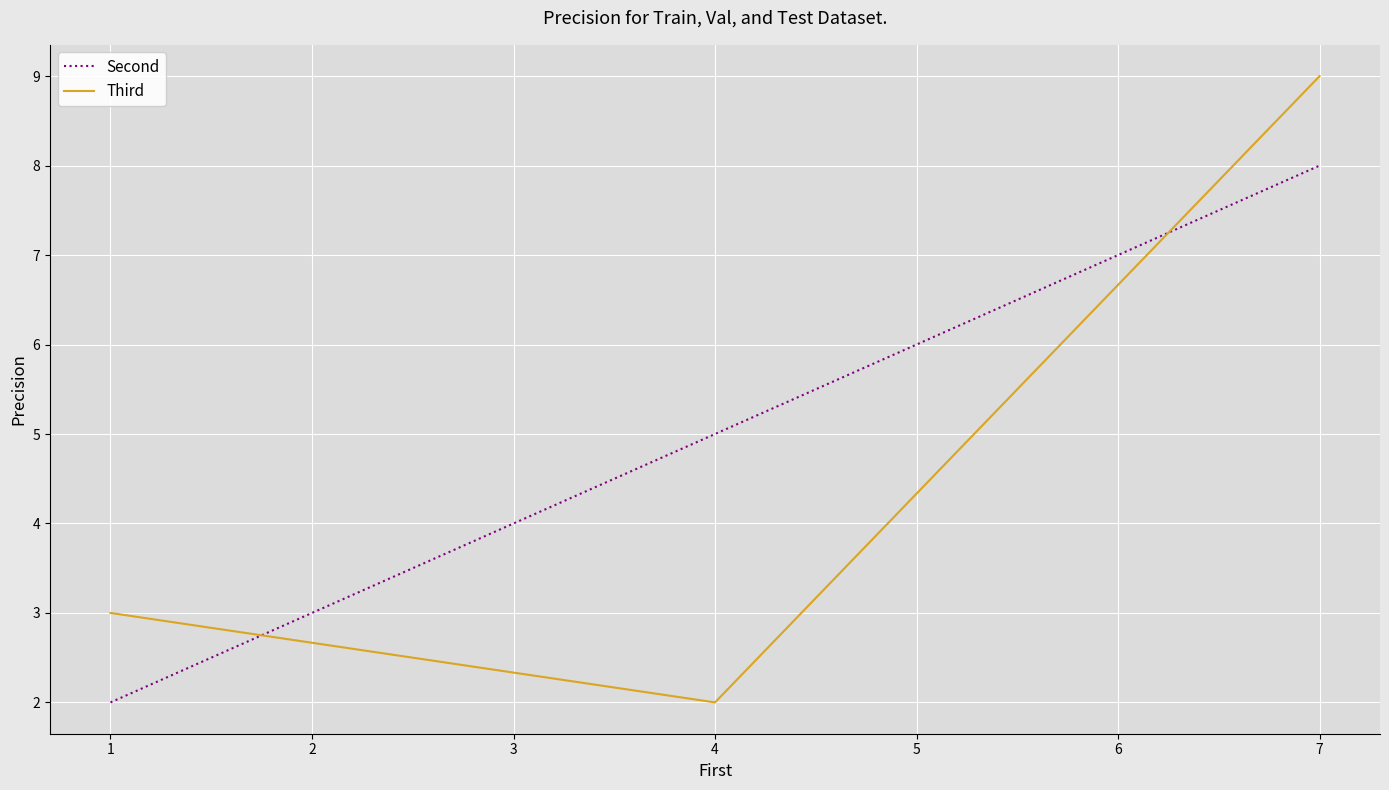

Which series has the widest spread of values?

Third